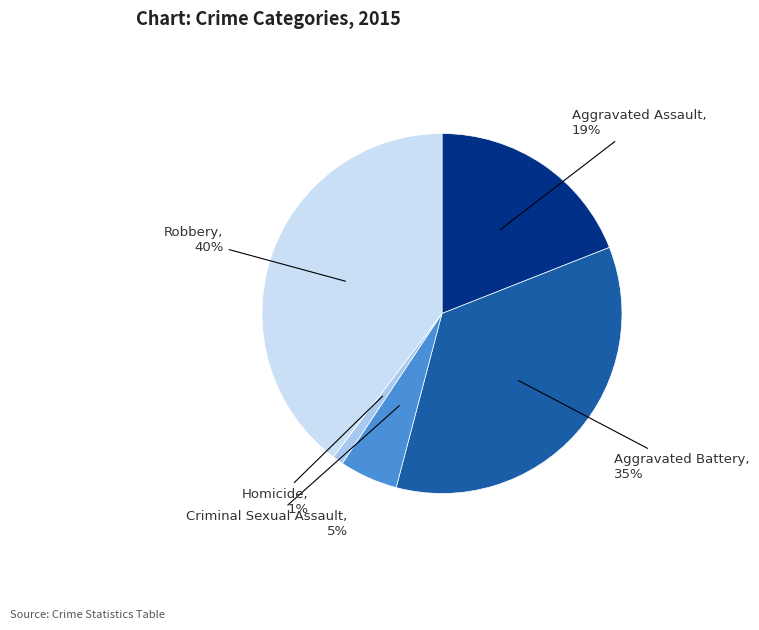

What is the largest slice in the pie chart?

Robbery